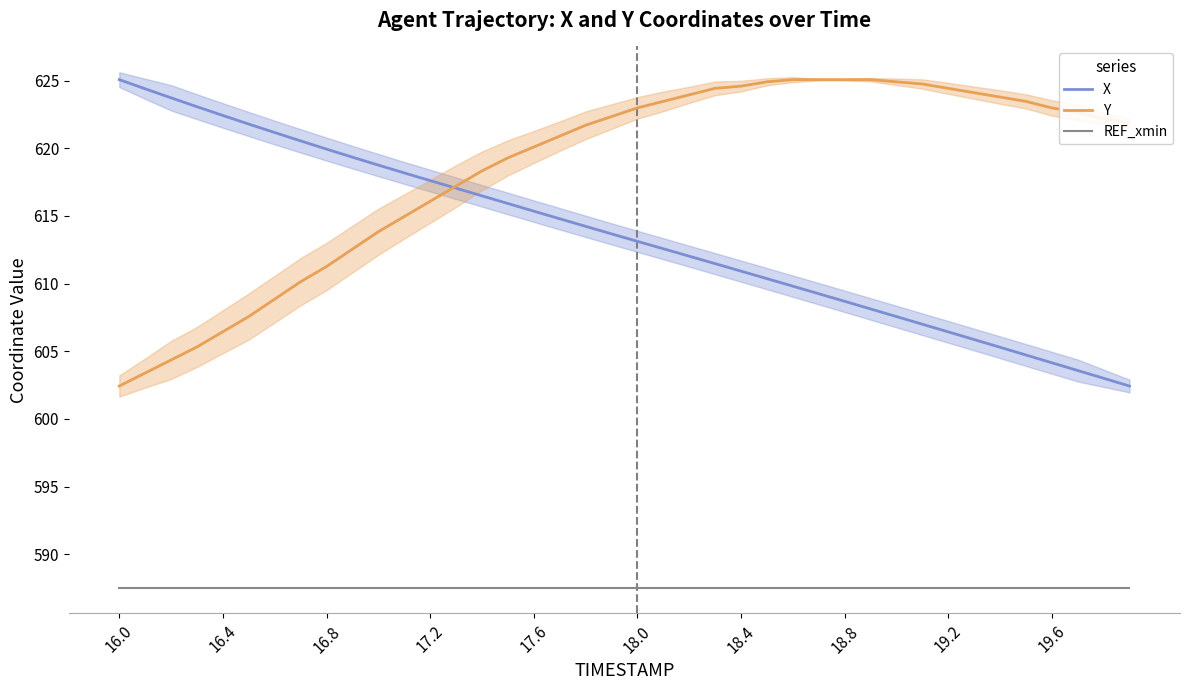

Reading left to right, transcribe all the data shown in this chart.

X: 625.1	624.4	623.7	623.1	622.4	621.8	621.2	620.5	619.9	619.3	618.8	618.2	617.6	617.0	616.5	615.9	615.4	614.8	614.2	613.7	613.1	612.6	612.0	611.5	610.9	610.4	609.8	609.3	608.7	608.1	607.6	607.0	606.4	605.9	605.3	604.7	604.2	603.6	603.0	602.4
Y: 602.4	603.4	604.4	605.3	606.4	607.6	608.9	610.1	611.3	612.5	613.8	615.0	616.1	617.2	618.3	619.3	620.1	620.9	621.7	622.3	623.0	623.5	623.9	624.4	624.6	624.9	625.1	625.1	625.1	625.1	624.9	624.7	624.4	624.1	623.8	623.5	623.0	622.7	622.2	621.9
REF_xmin: 587.5	587.5	587.5	587.5	587.5	587.5	587.5	587.5	587.5	587.5	587.5	587.5	587.5	587.5	587.5	587.5	587.5	587.5	587.5	587.5	587.5	587.5	587.5	587.5	587.5	587.5	587.5	587.5	587.5	587.5	587.5	587.5	587.5	587.5	587.5	587.5	587.5	587.5	587.5	587.5